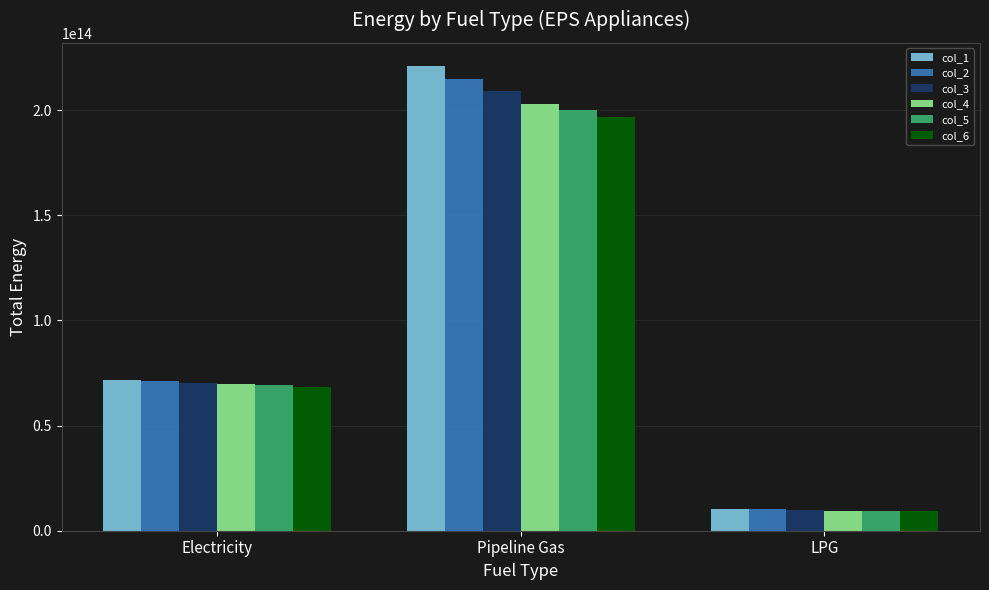

Which series has the widest spread of values?

col_1